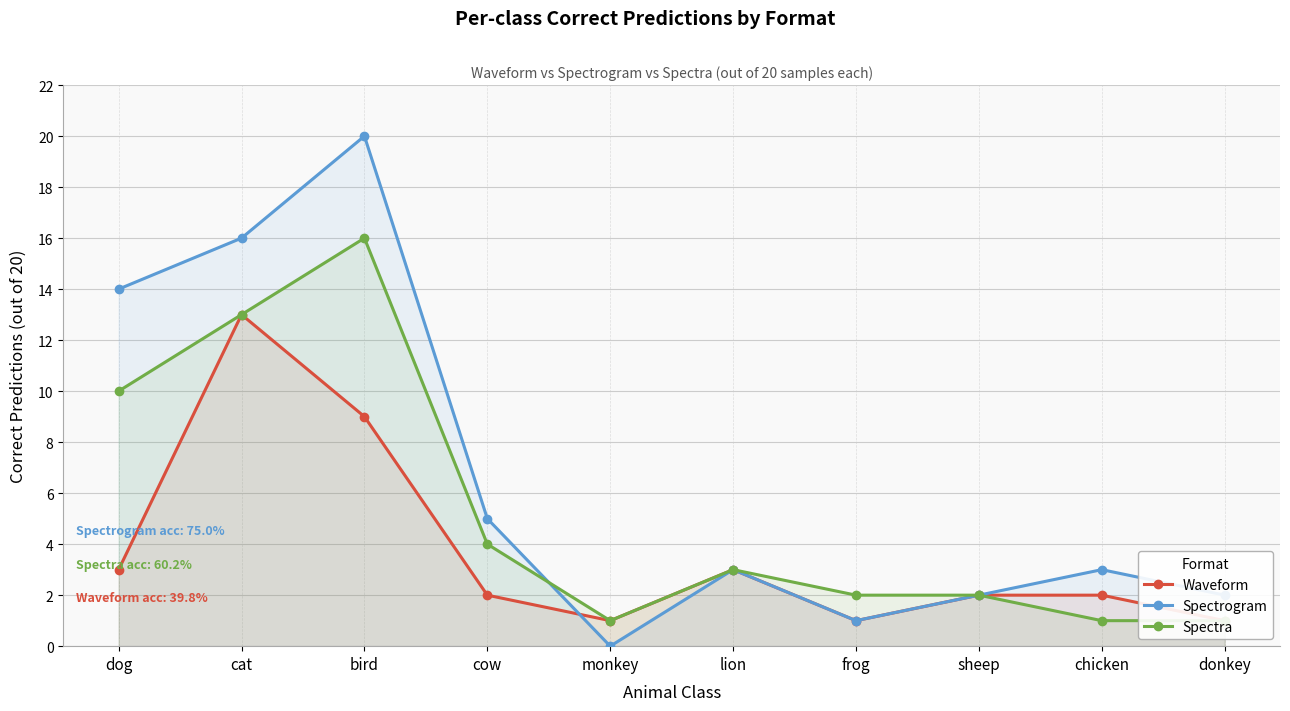

What is the sum of the Spectra values at bird and frog?

18